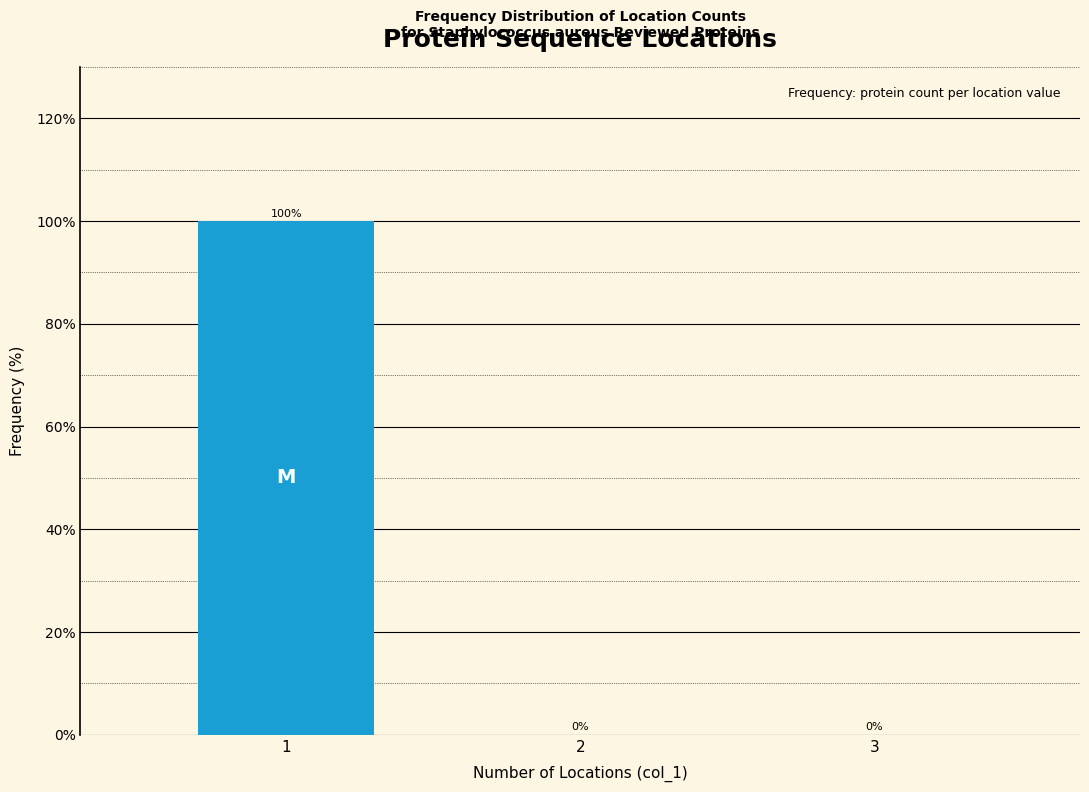

Reading left to right, what are all the values shown in this chart?

1=100	2=0	3=0